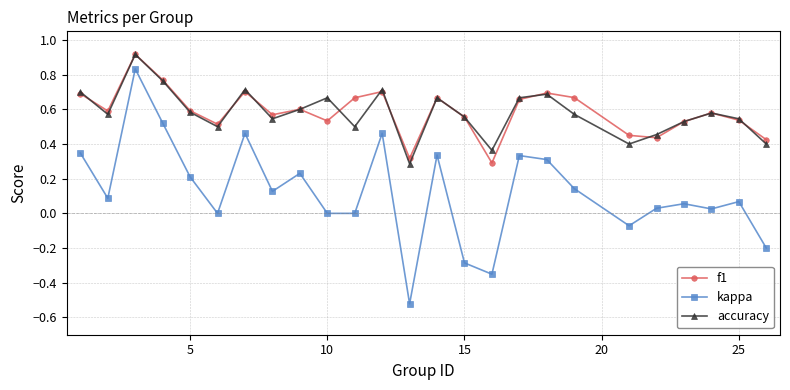

Which series has the largest range (max minus min)?

kappa